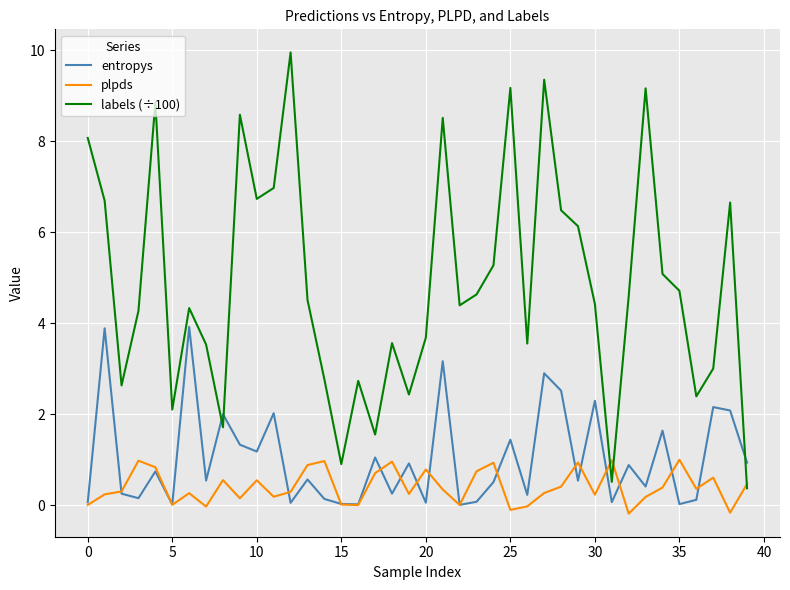

What is the maximum value for entropys?

3.9